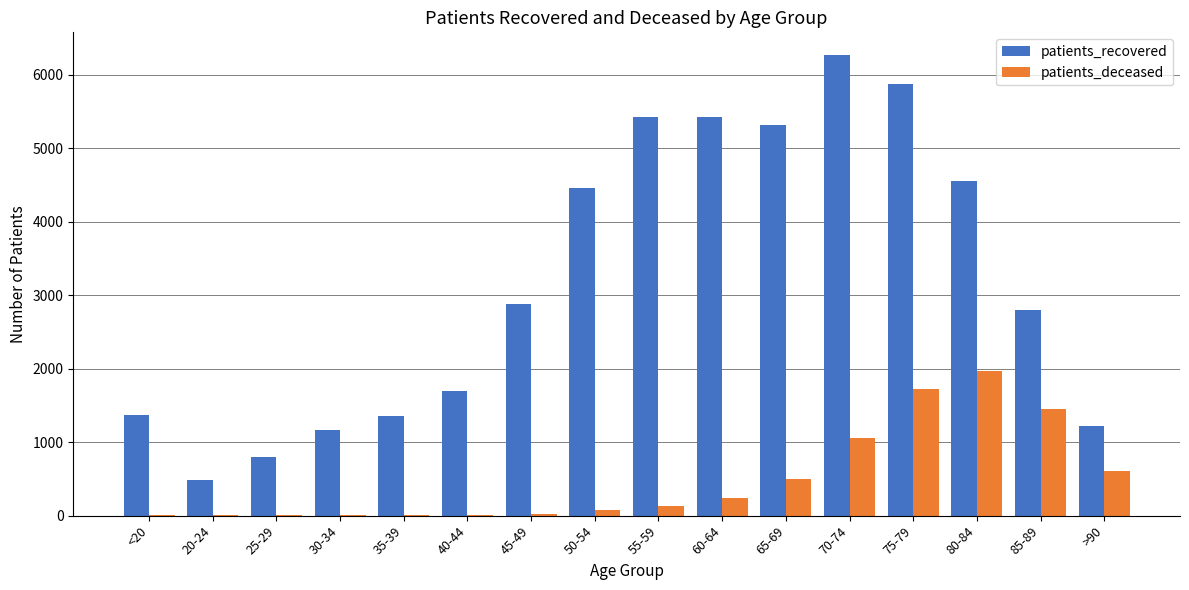

What is the sum of all patients_deceased values?

7846